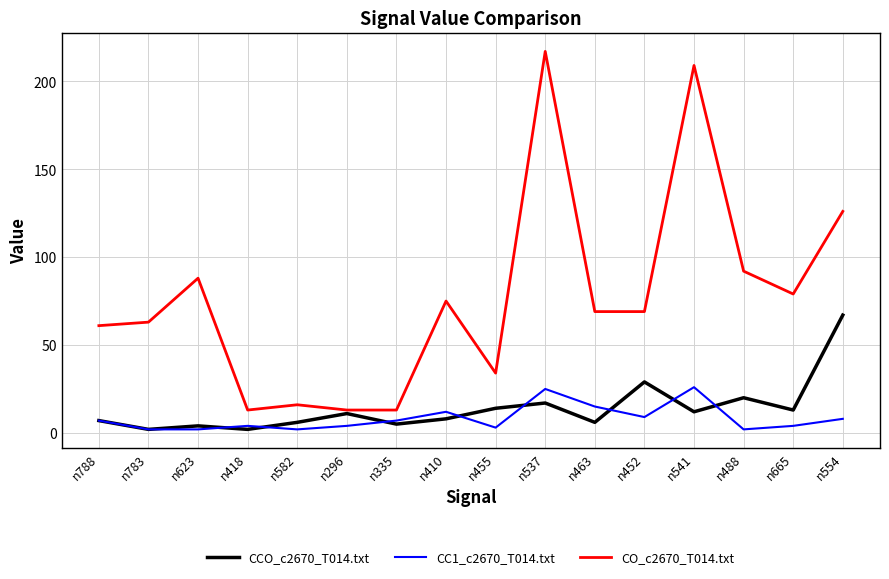

Where is the first local minimum for CCO_c2670_T014.txt?

n783